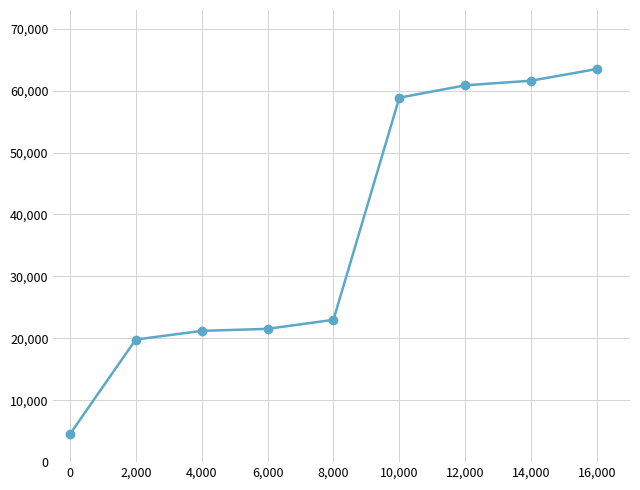

Reading left to right, transcribe all the data shown in this chart.

4493	19797	21197	21527	22987	58862	60855	61605	63496